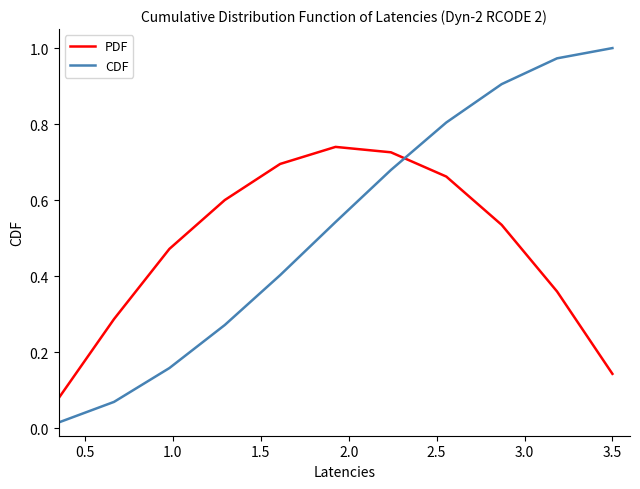

What is the difference between the second highest and second lowest values in the PDF series?

0.6